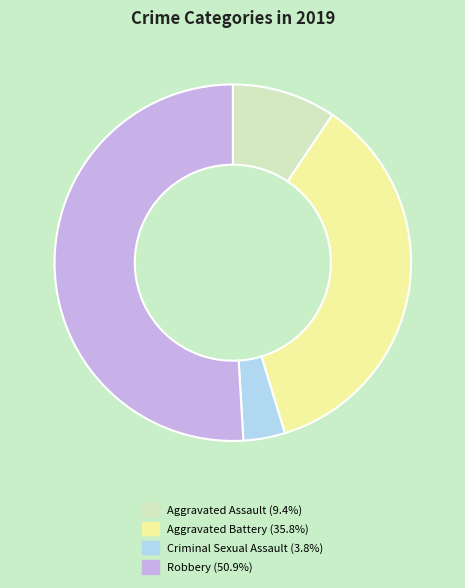

How many slices are in this pie chart?

4